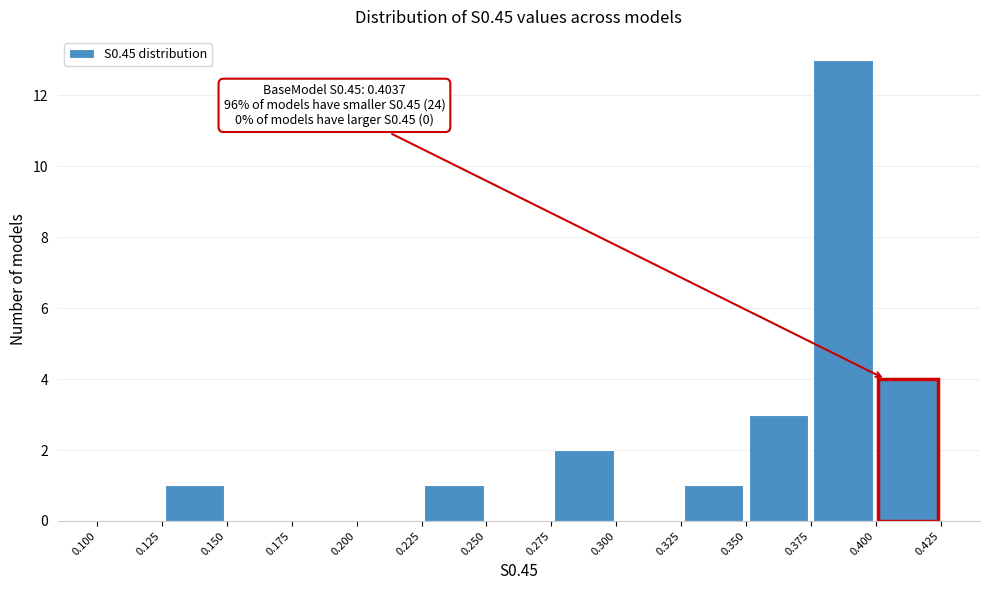

Which range on the x-axis has the tallest bar?

0.375 to 0.400